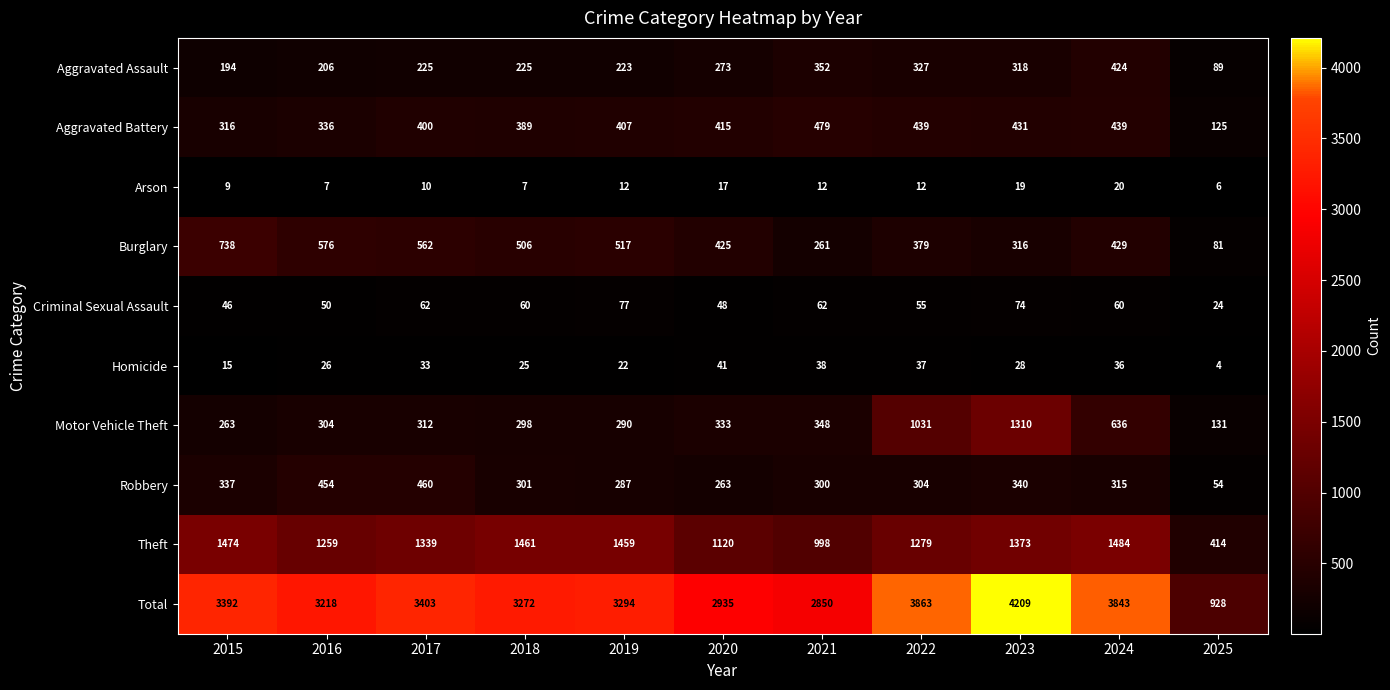

What is the approximate value of Total at 2024?

3843